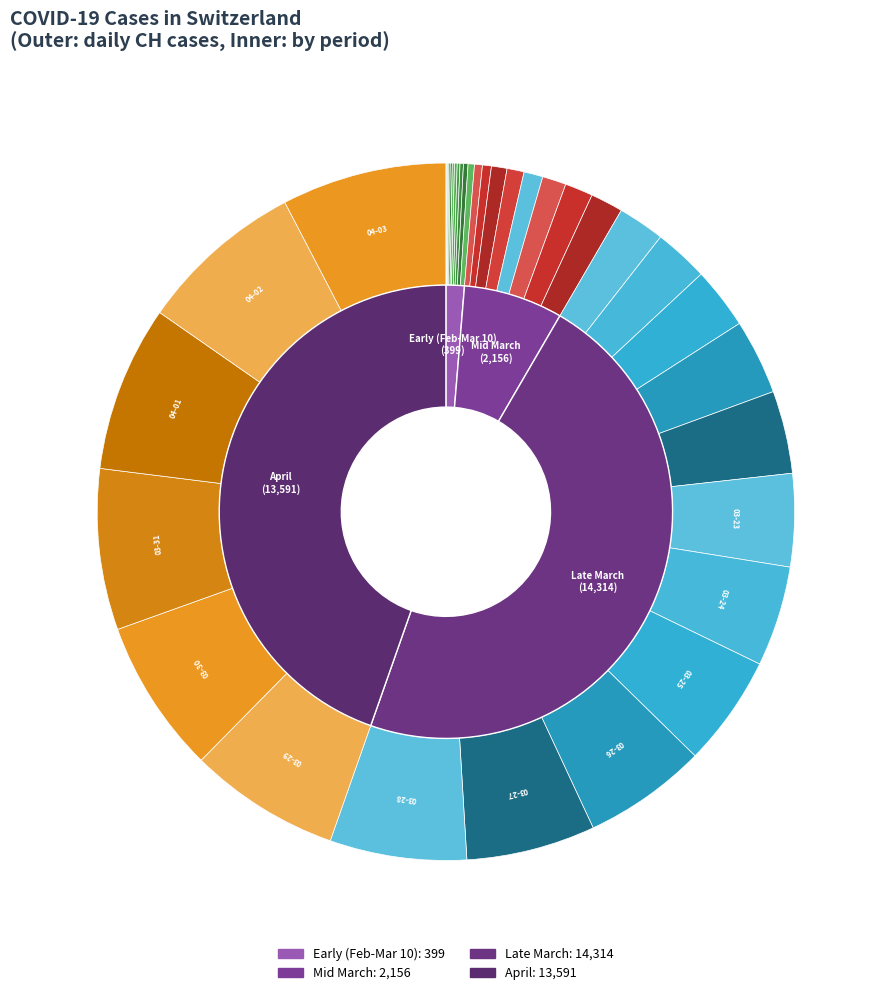

To the nearest percent, what is the difference between the largest and smallest slice percentages?

8%